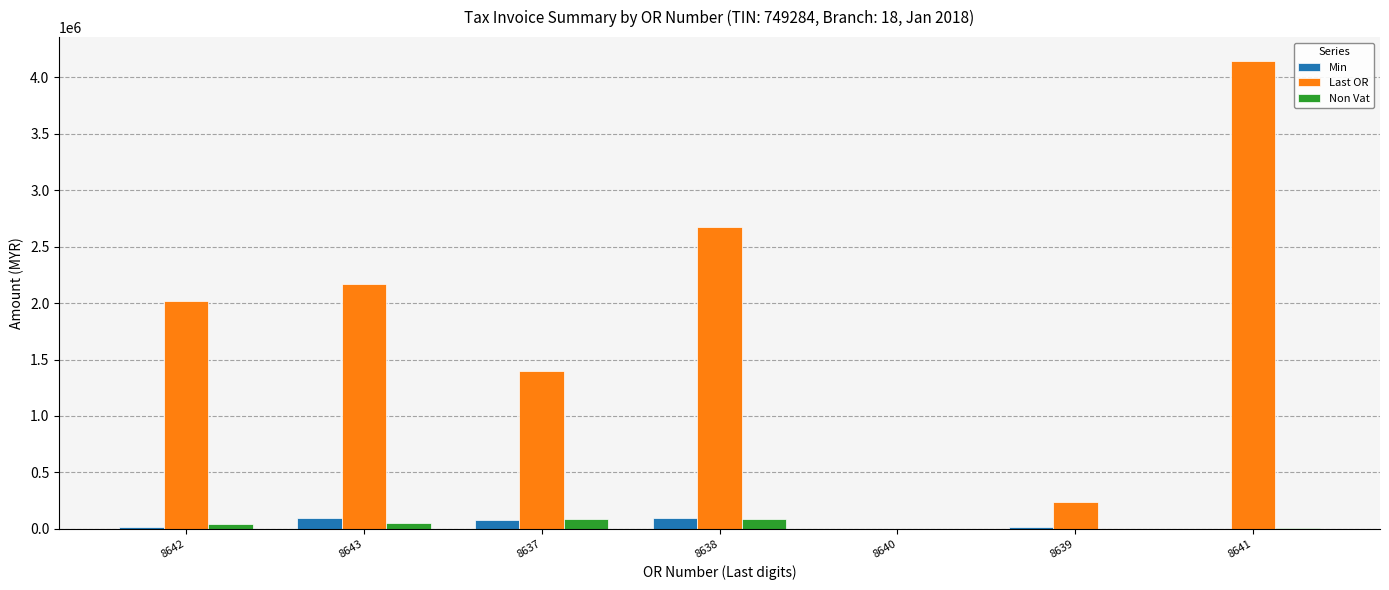

At which label does Last OR reach its peak?

8641